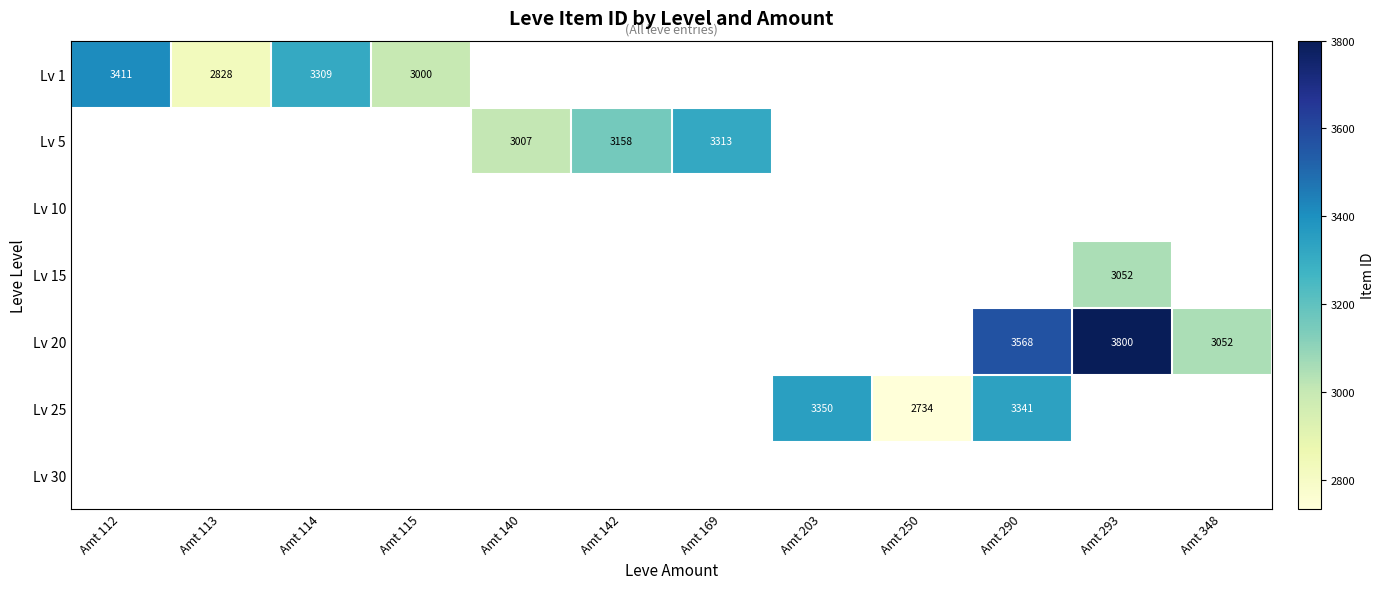

Is it true that Lv 20 equals 5161 at Amt 290?

False